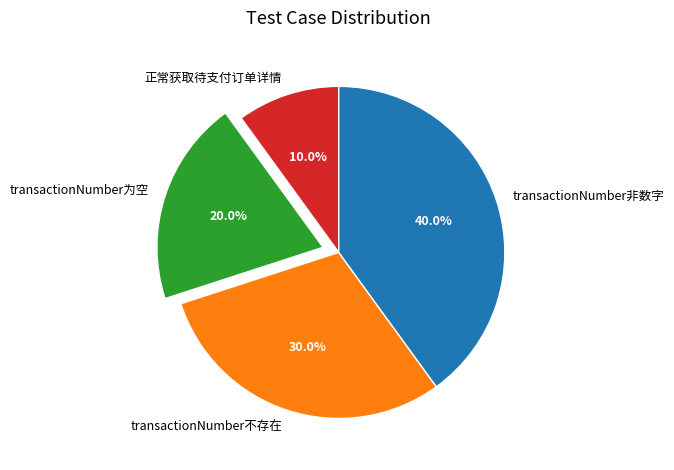

To the nearest percent, what is the average slice percentage?

25%